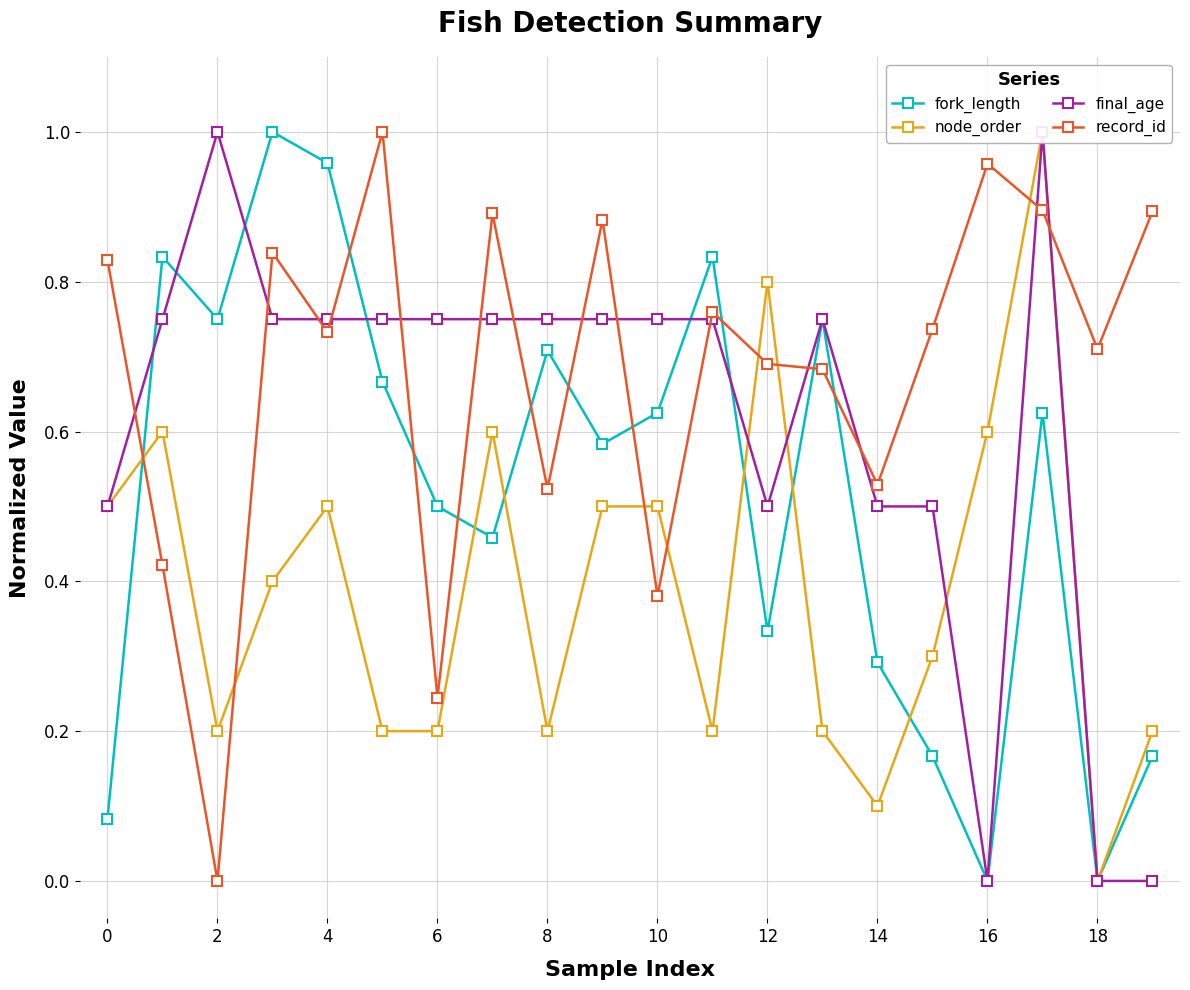

Which label corresponds to the smallest value in the chart?

16